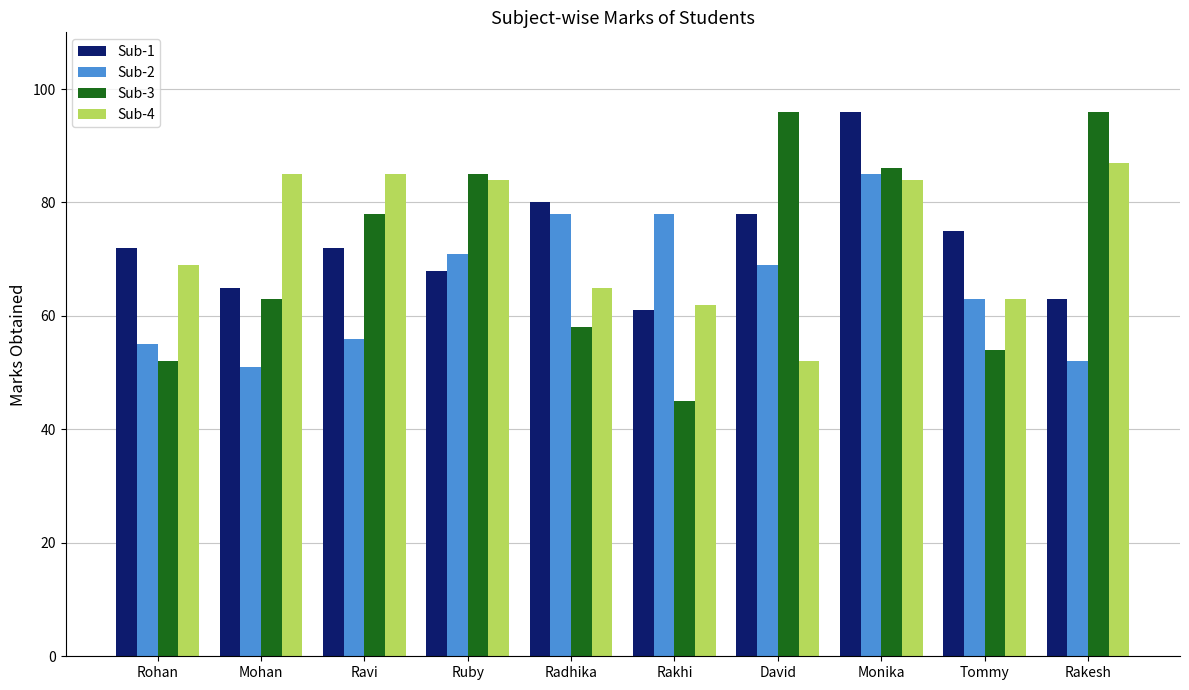

What is the difference between the second highest and second lowest values in the Sub-1 series?

17